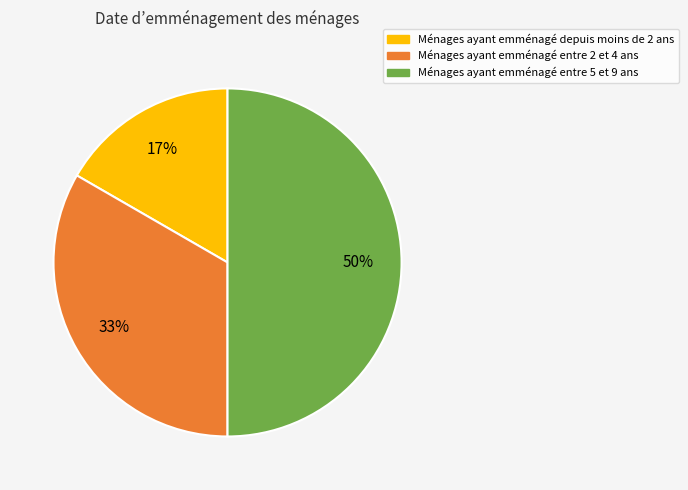

What is the ratio of the value at Ménages ayant emménagé depuis moins de 2 ans to the value at Ménages ayant emménagé entre 5 et 9 ans?

0.3